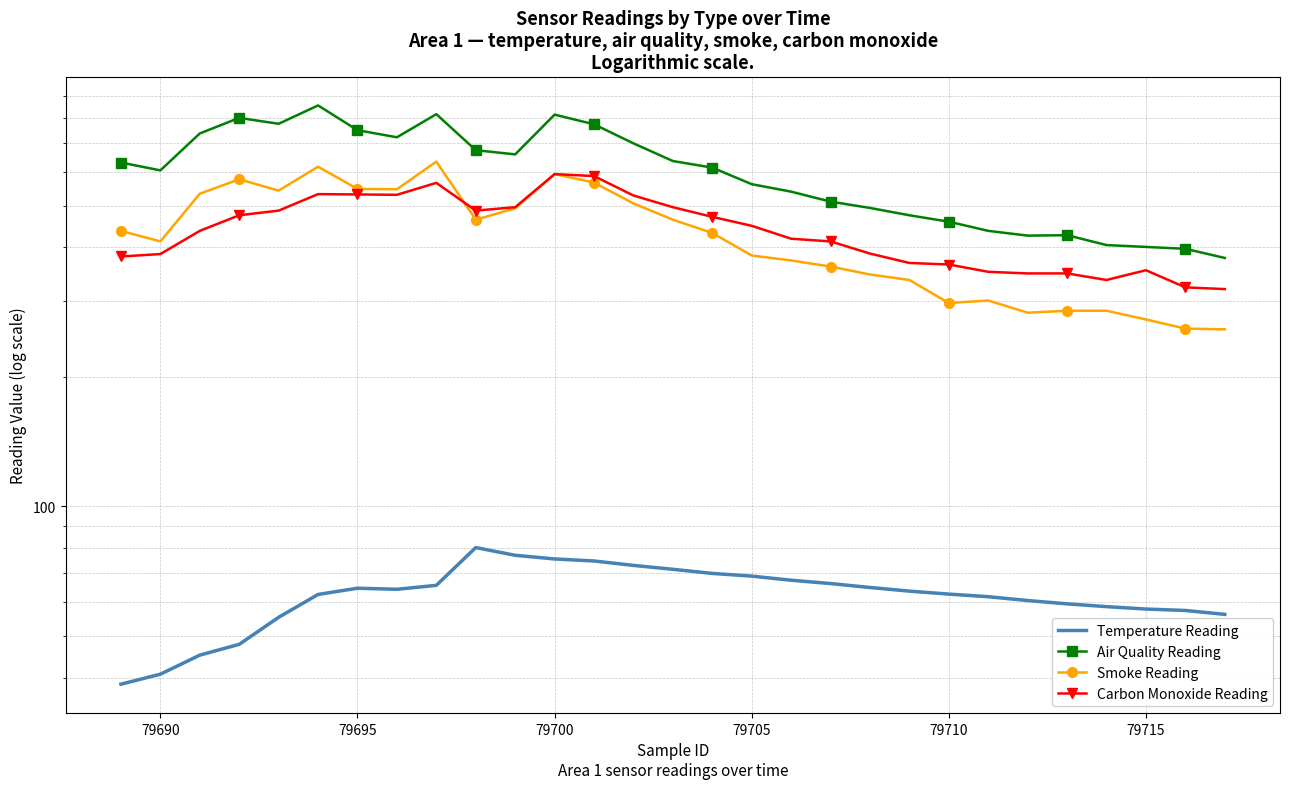

Is it true that Smoke Reading equals 622.4 at 14?

False